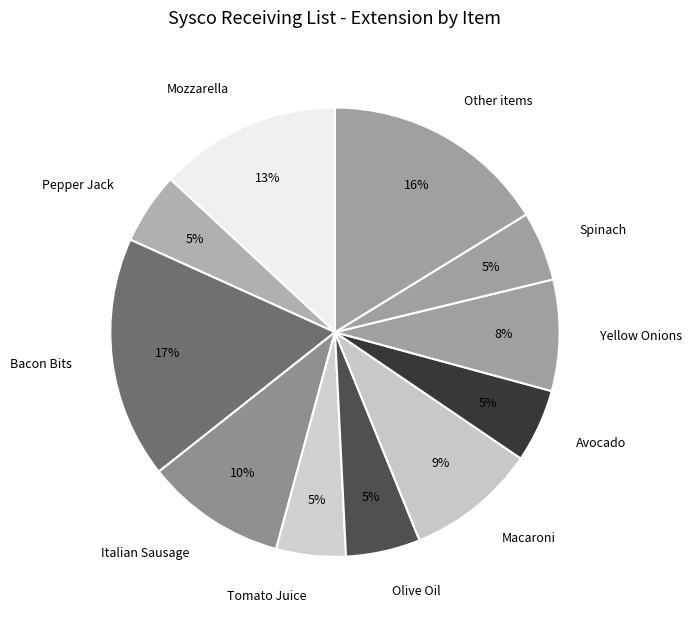

To the nearest percent, what portion does Bacon Bits represent?

17%